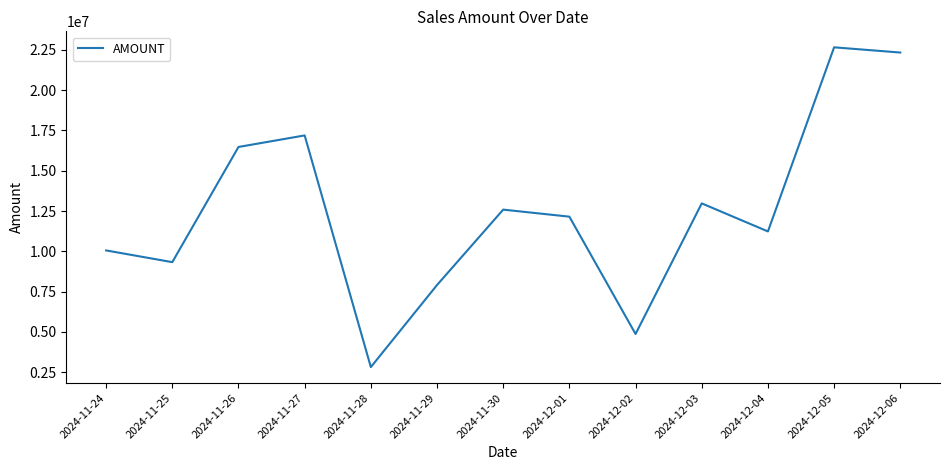

At which label is the value closest to 12741038?

2024-11-30